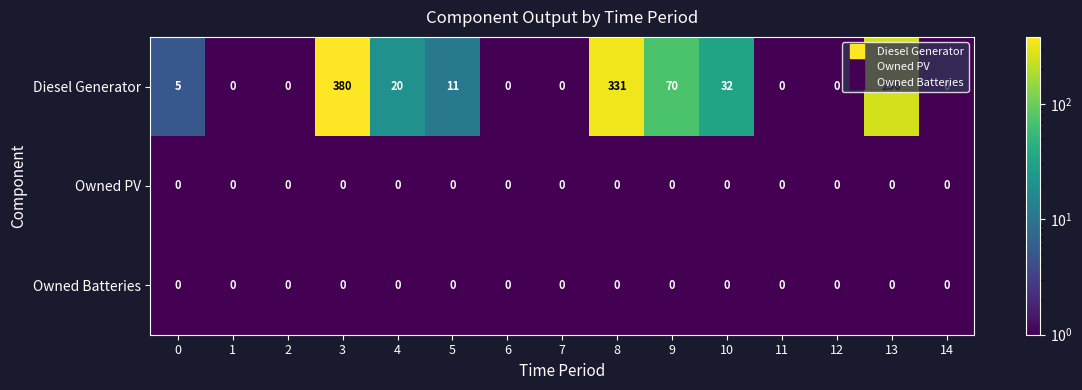

Which label corresponds to the largest value in the chart?

3